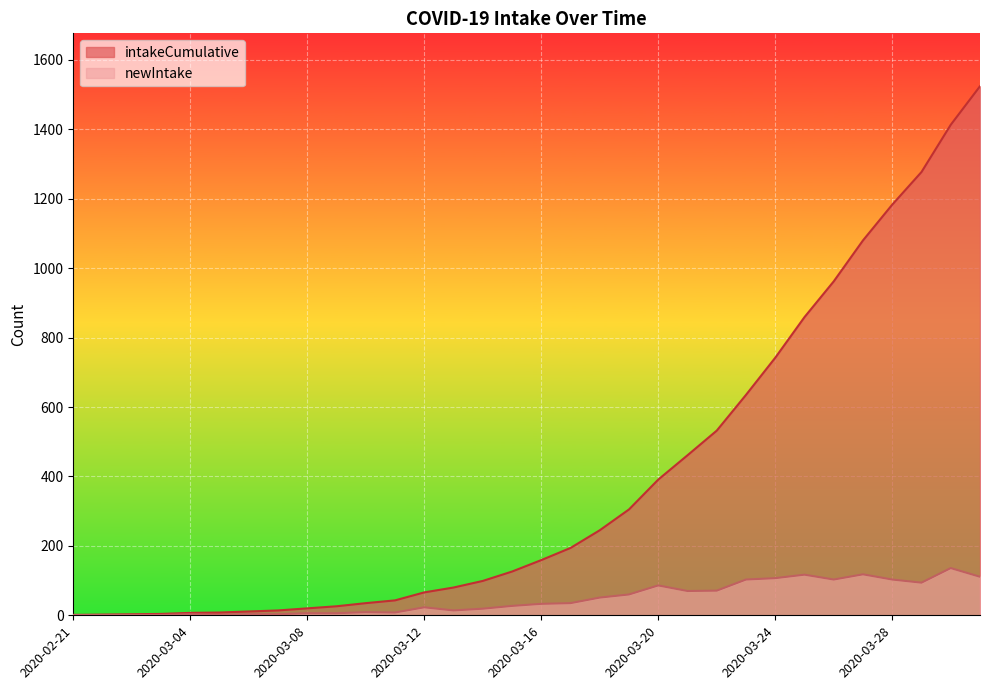

True or false: newIntake and intakeCumulative intersect in this chart.

False